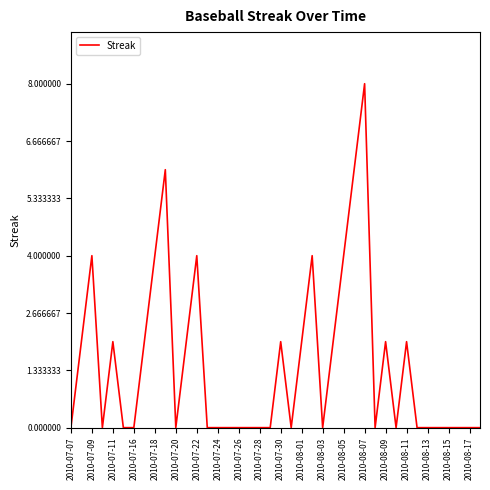

Is this an area chart (filled region under the line)?

No